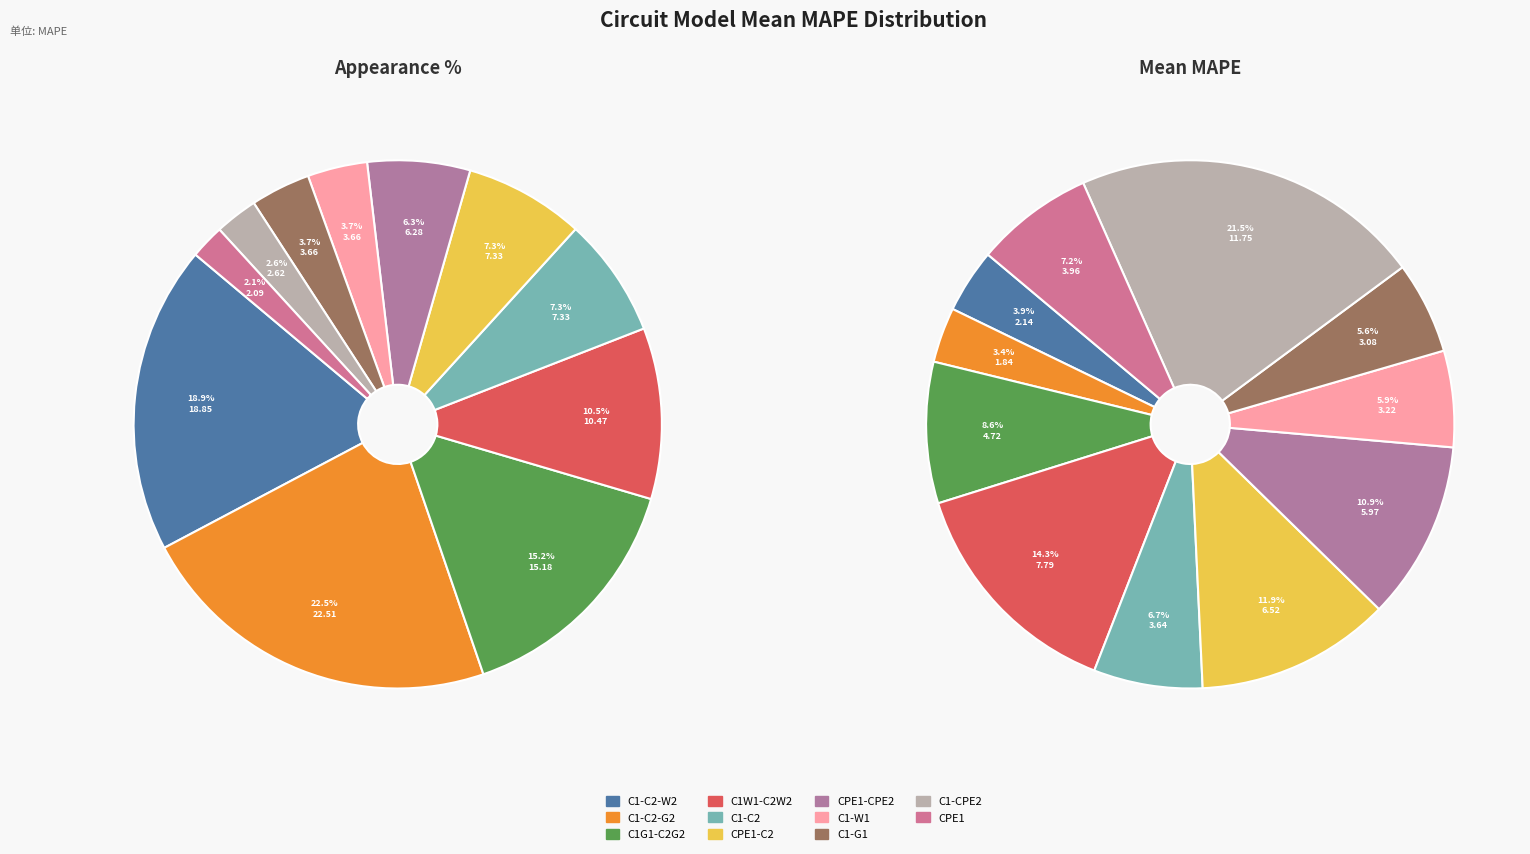

Is it true that L0-R0-p(R1,CPE1) is 13% of the pie?

False